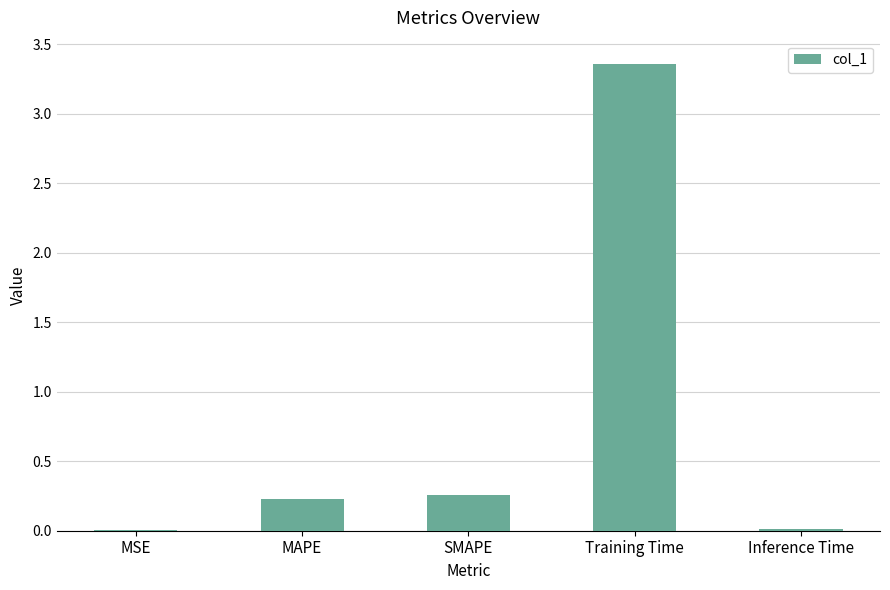

What is the difference between the values at Inference Time and MAPE?

0.2